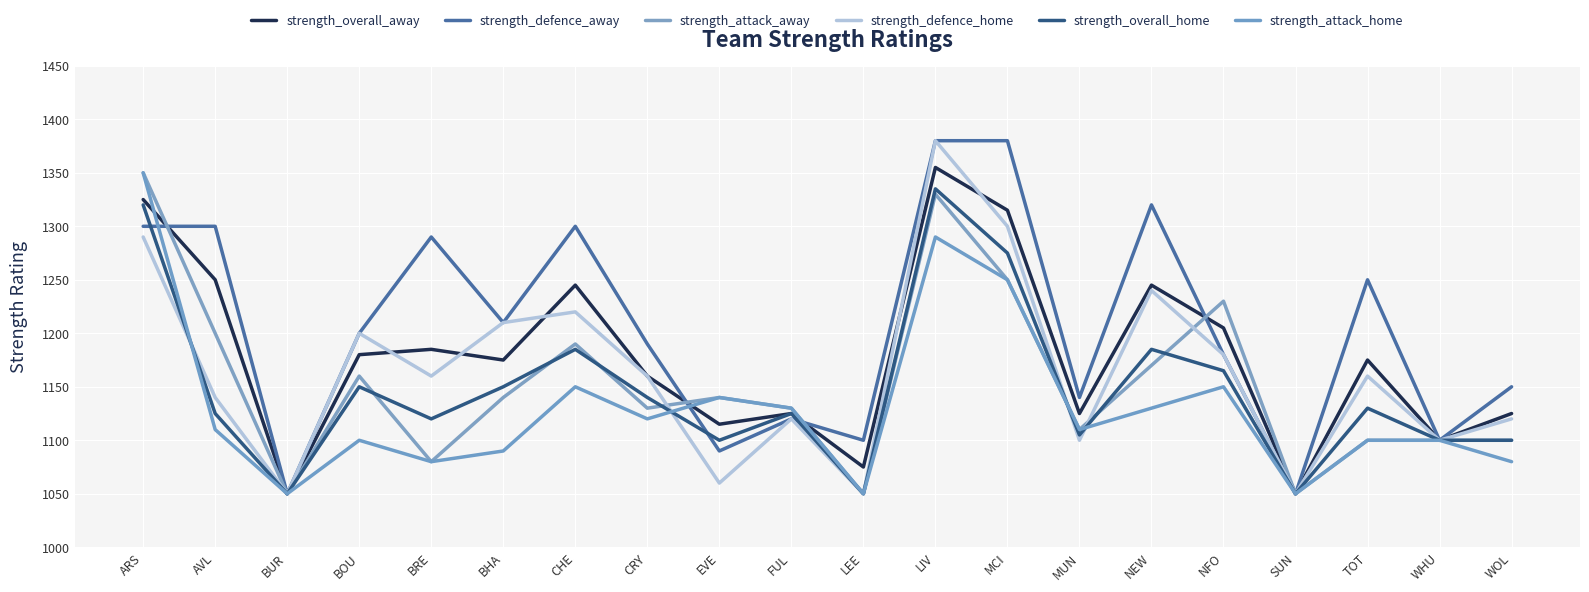

Reading right to left, transcribe all the data shown in this chart.

strength_overall_away: 1125	1100	1175	1050	1205	1245	1125	1315	1355	1075	1125	1115	1160	1245	1175	1185	1180	1050	1250	1325
strength_defence_away: 1150	1100	1250	1050	1180	1320	1140	1380	1380	1100	1120	1090	1190	1300	1210	1290	1200	1050	1300	1300
strength_attack_away: 1100	1100	1100	1050	1230	1170	1110	1250	1330	1050	1130	1140	1130	1190	1140	1080	1160	1050	1200	1350
strength_defence_home: 1120	1100	1160	1050	1180	1240	1100	1300	1380	1050	1120	1060	1160	1220	1210	1160	1200	1050	1140	1290
strength_overall_home: 1100	1100	1130	1050	1165	1185	1105	1275	1335	1050	1125	1100	1140	1185	1150	1120	1150	1050	1125	1320
strength_attack_home: 1080	1100	1100	1050	1150	1130	1110	1250	1290	1050	1130	1140	1120	1150	1090	1080	1100	1050	1110	1350